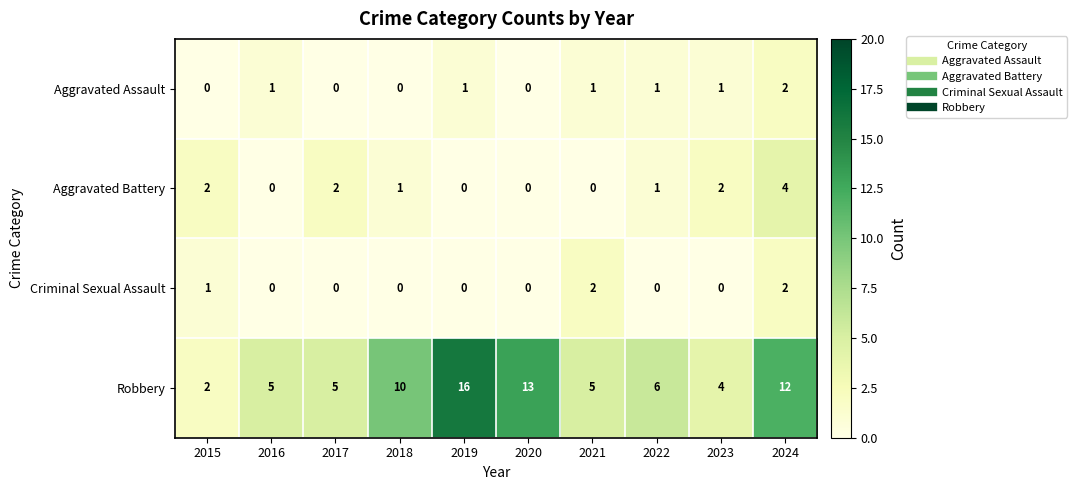

Count the Aggravated Battery values in the range 0 to 2.

9